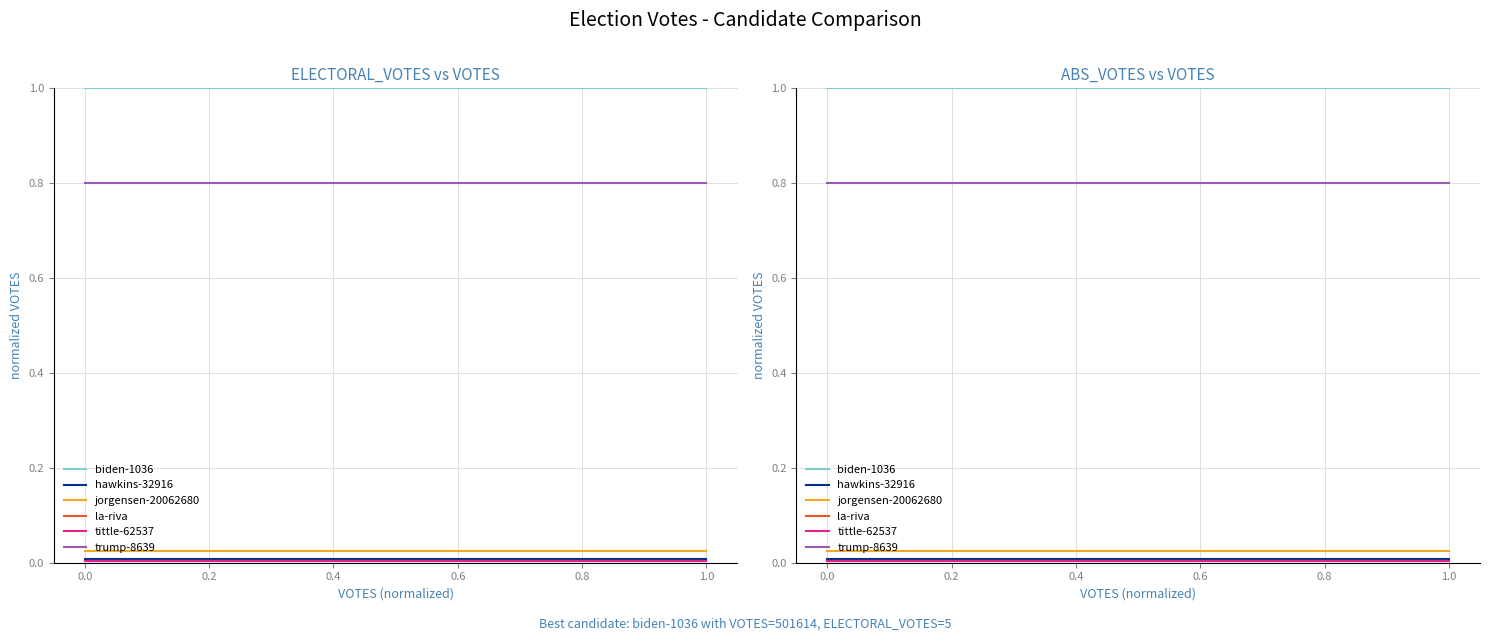

What is the label of the 3rd point from the left?

1.0